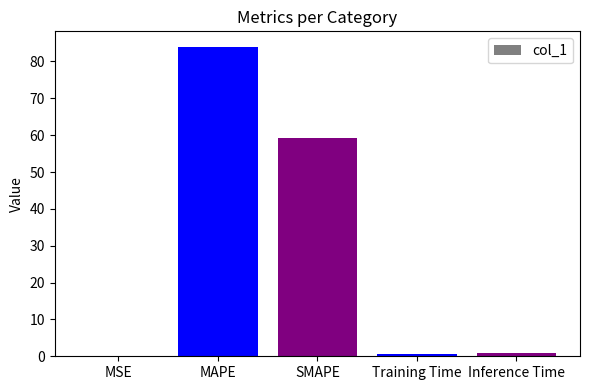

What is the maximum value shown in the chart?

84.0